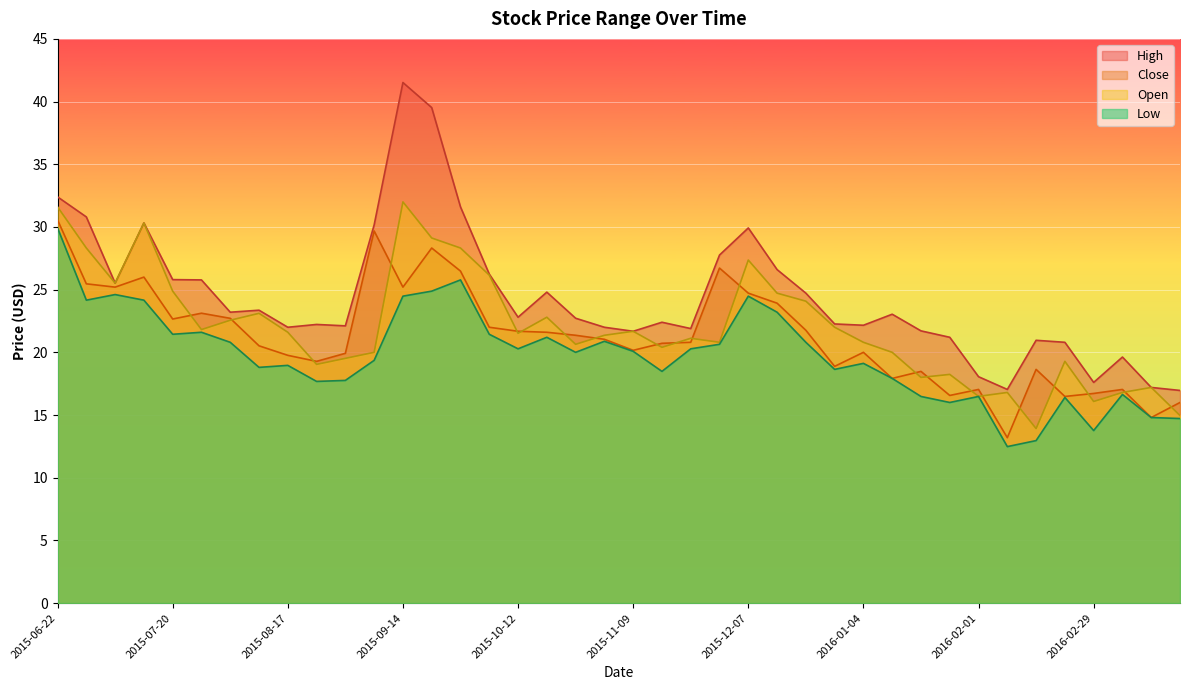

In Close, how many points are lower than both neighbors (excluding endpoints)?

11